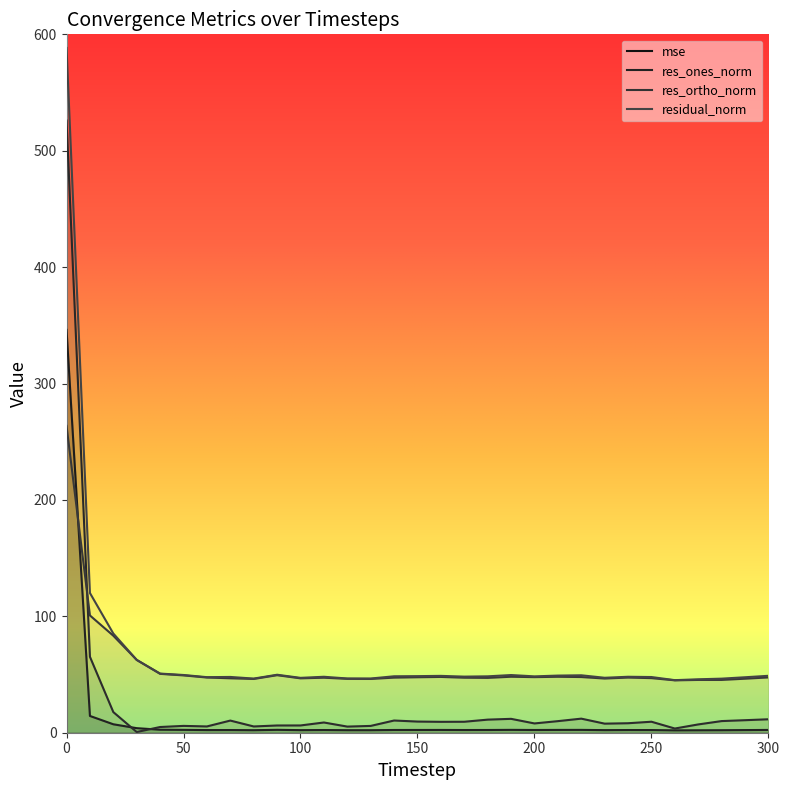

At which label does res_ones_norm reach its minimum?

30